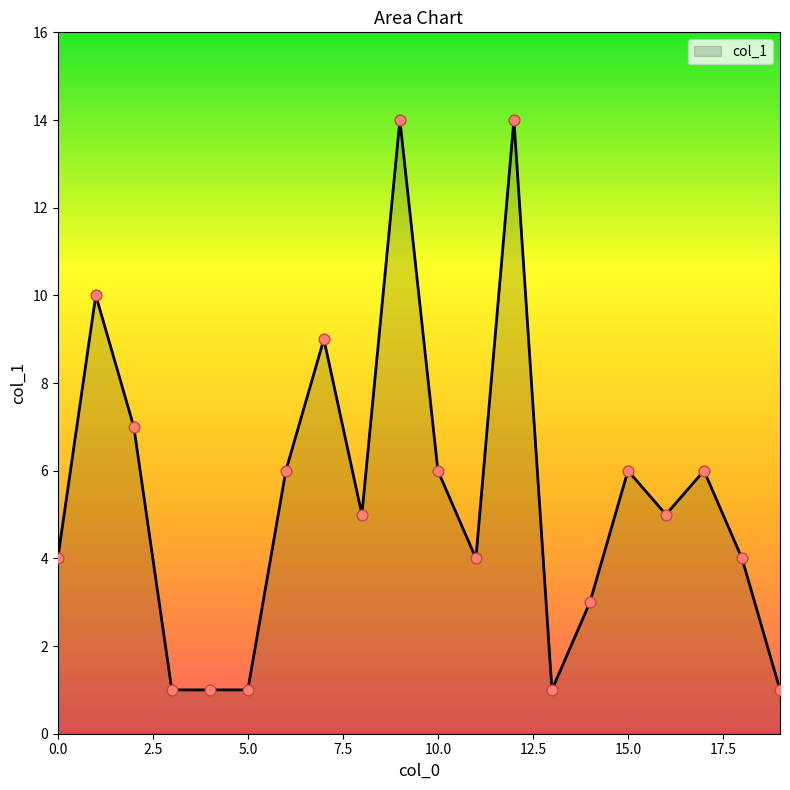

What is the greatest value displayed?

14